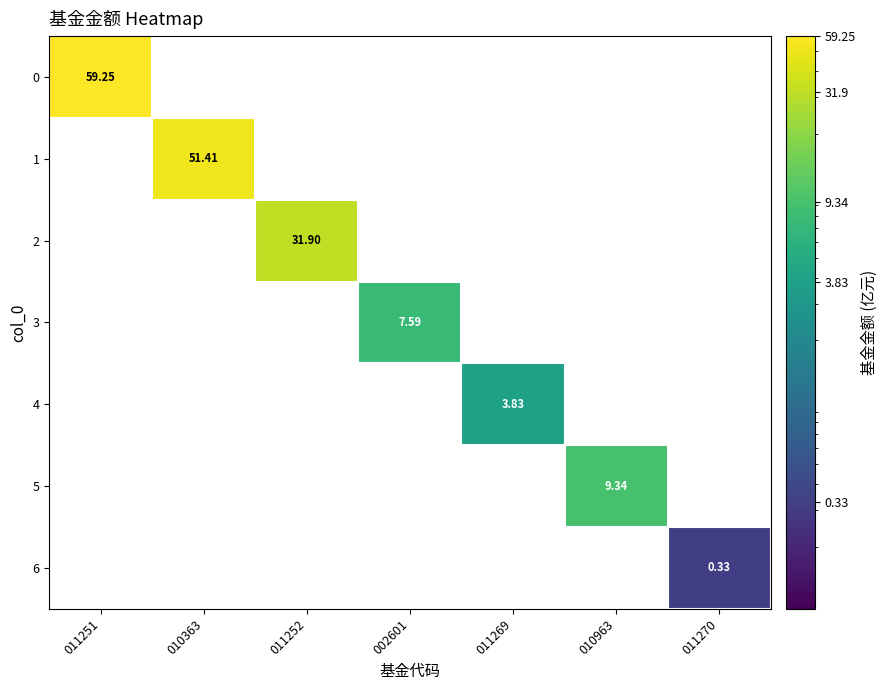

The value of 6 at 011270 is 0.3. True or false?

True